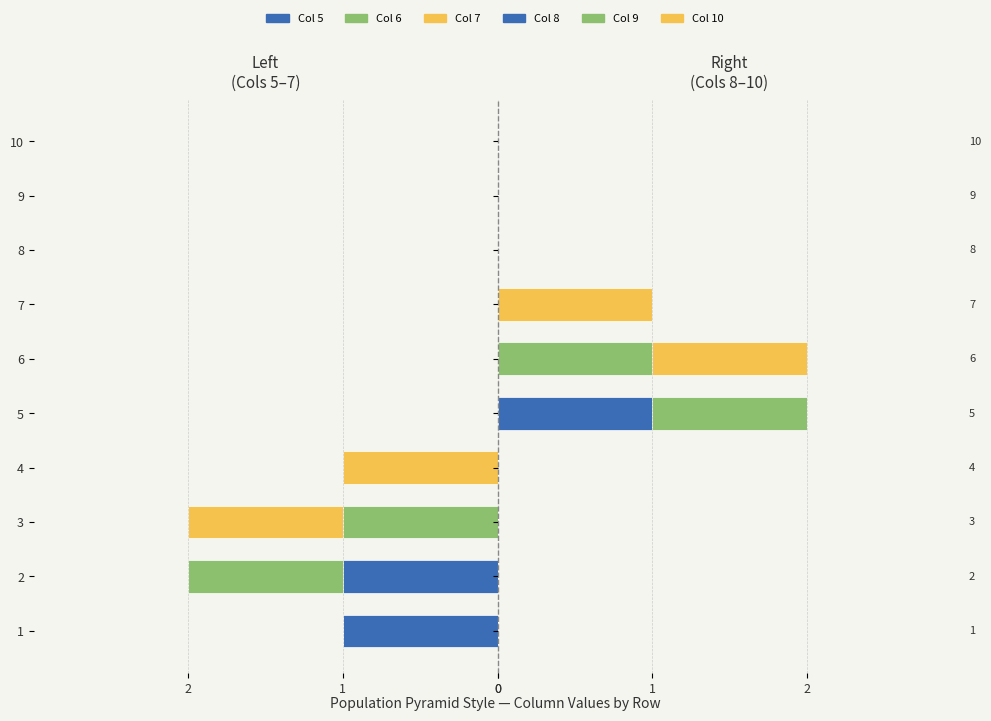

How many groups of bars are there?

10